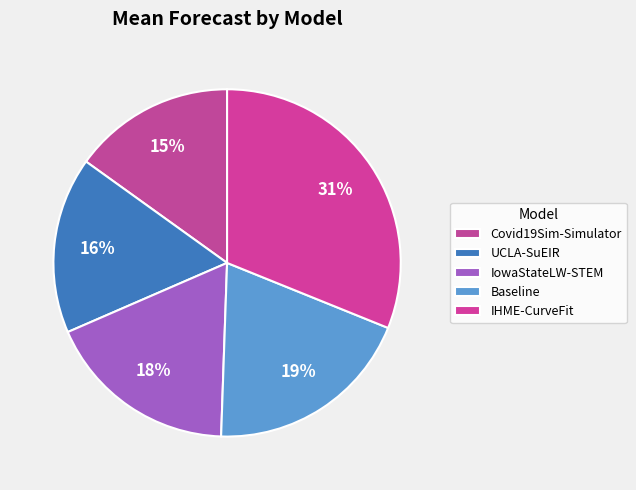

Does IHME-CurveFit represent more than half of the total?

No